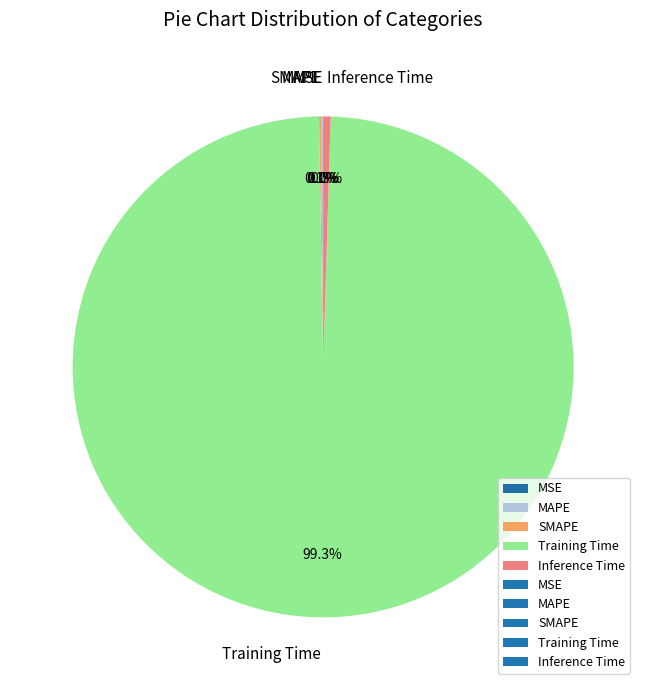

Which slice represents more than half of the pie?

Training Time